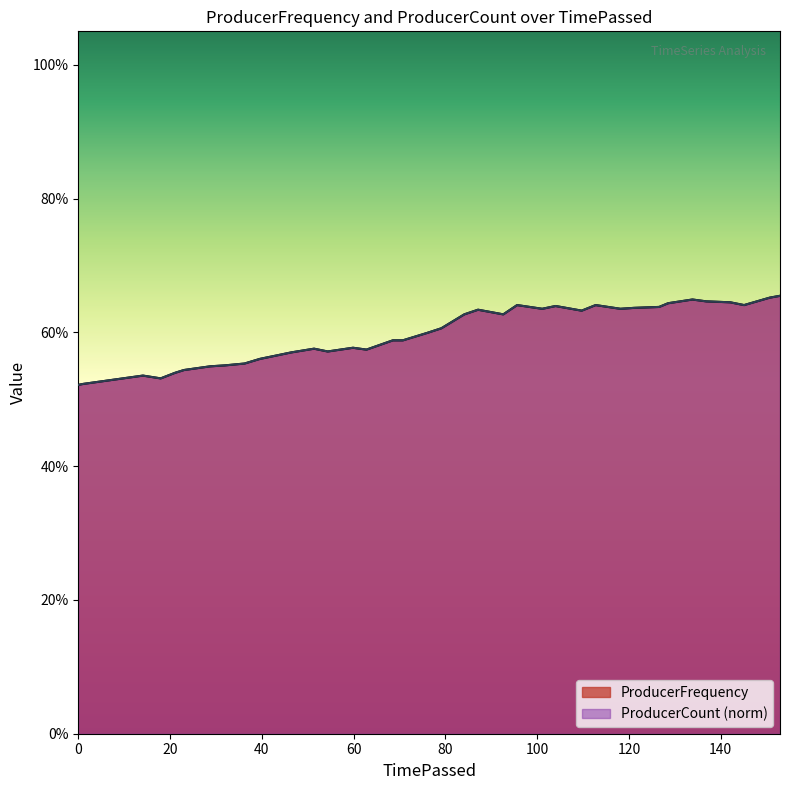

After their last crossing, which series has the higher values: ProducerCount_norm or ProducerFrequency?

ProducerCount_norm